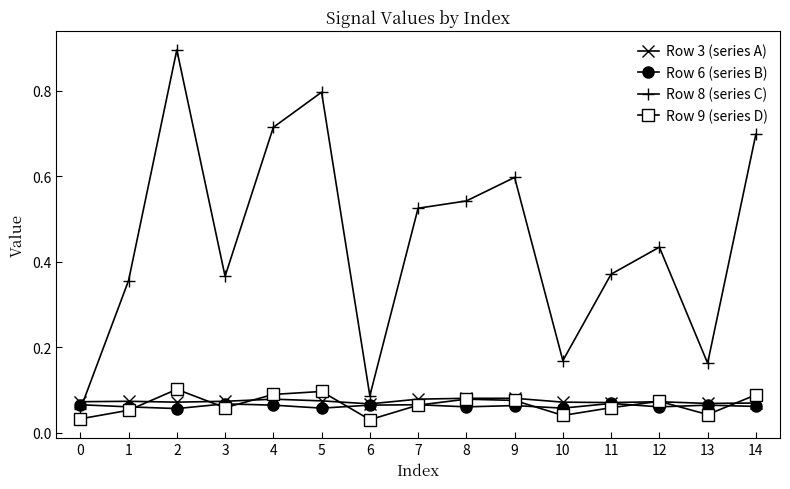

Which category has the highest value in the Row 8 (series C) series?

2